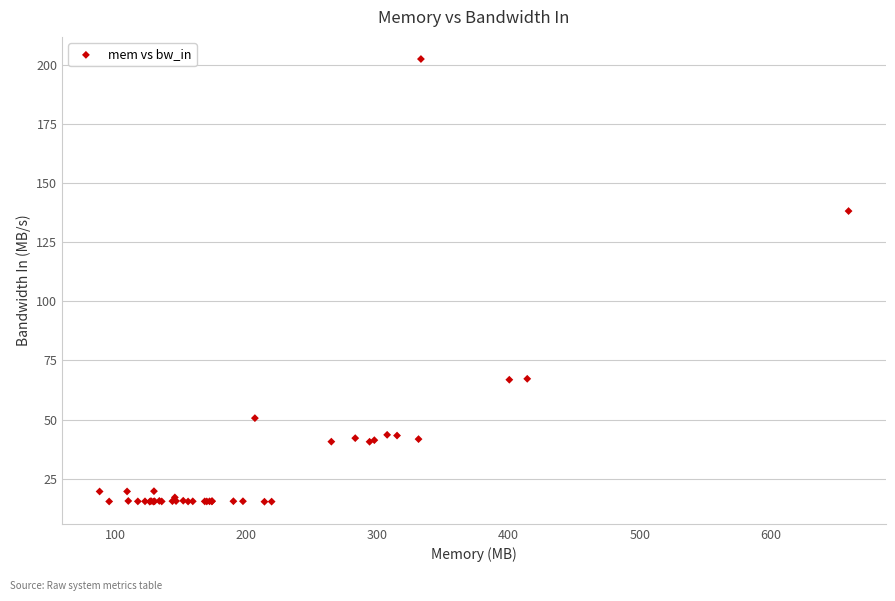

What Y value in the scatter plot is closest to 108?

138.1